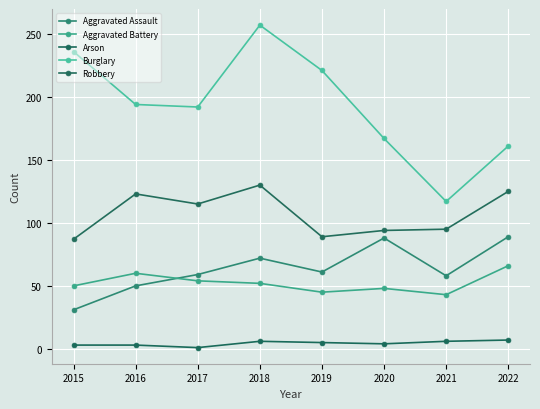

How many data points in Aggravated Battery are less than 52?

4